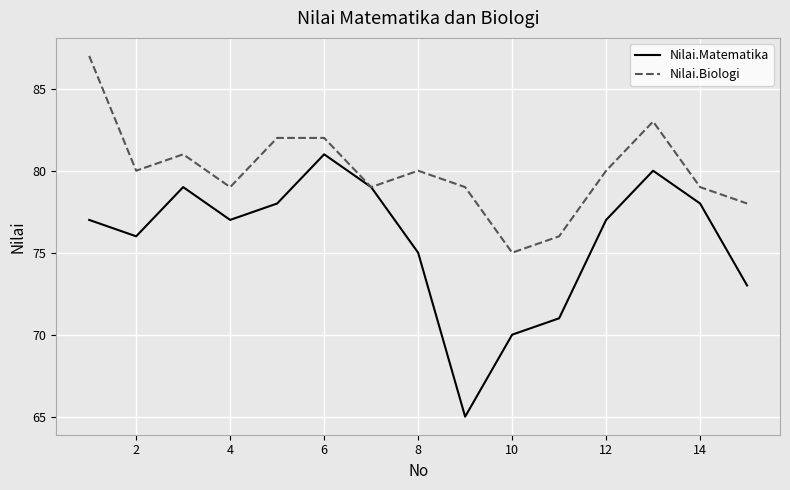

Which series has the largest total across all categories?

Nilai.Biologi